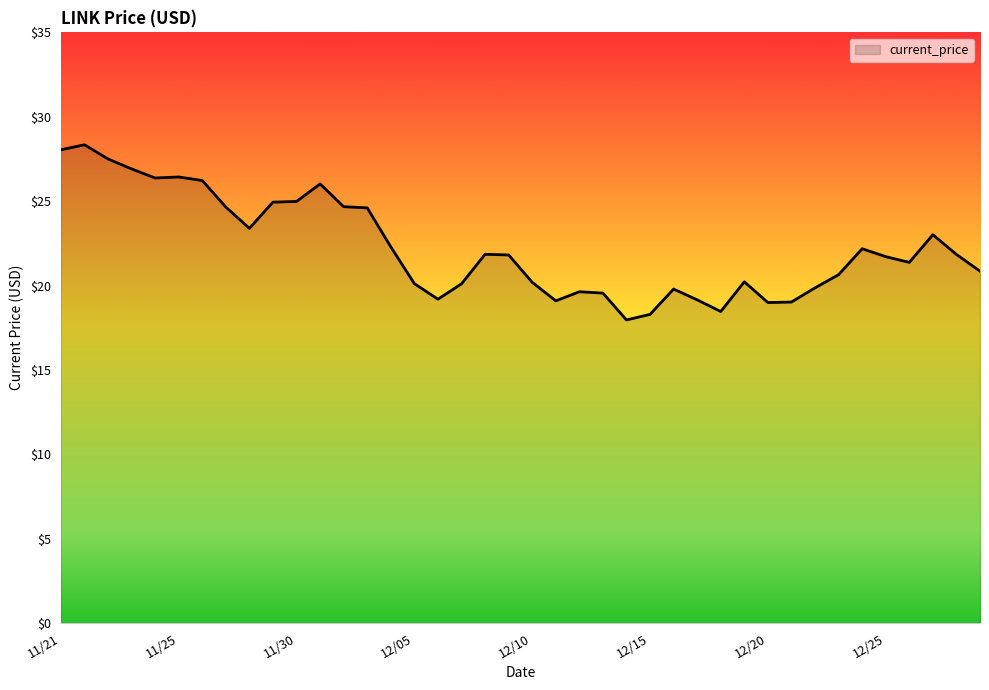

What is the smallest value displayed?

18.0